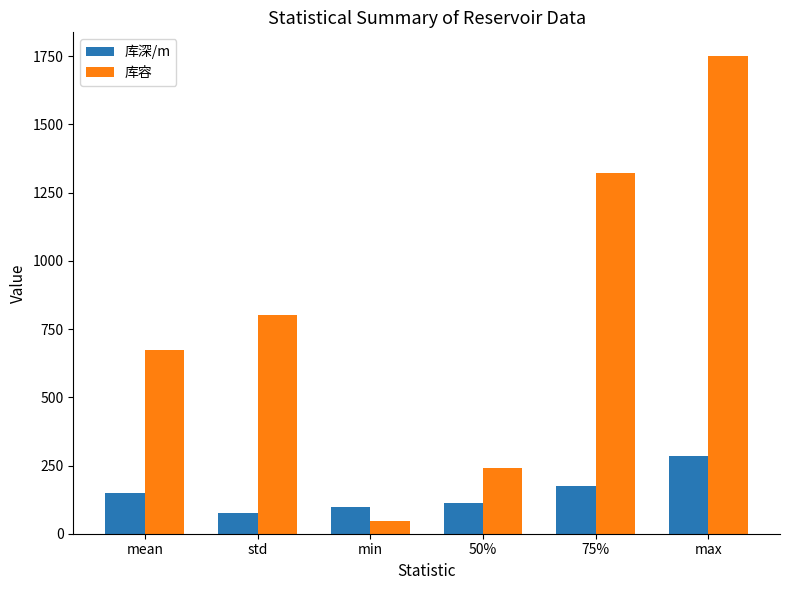

Which category has the lowest value in the 库容 series?

min